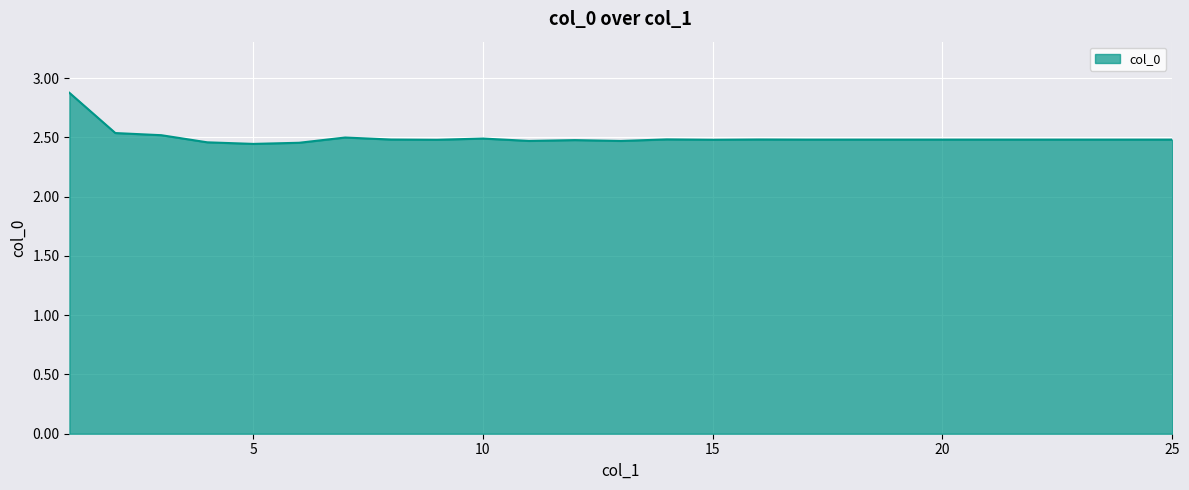

What is the difference between the maximum and minimum values?

0.4